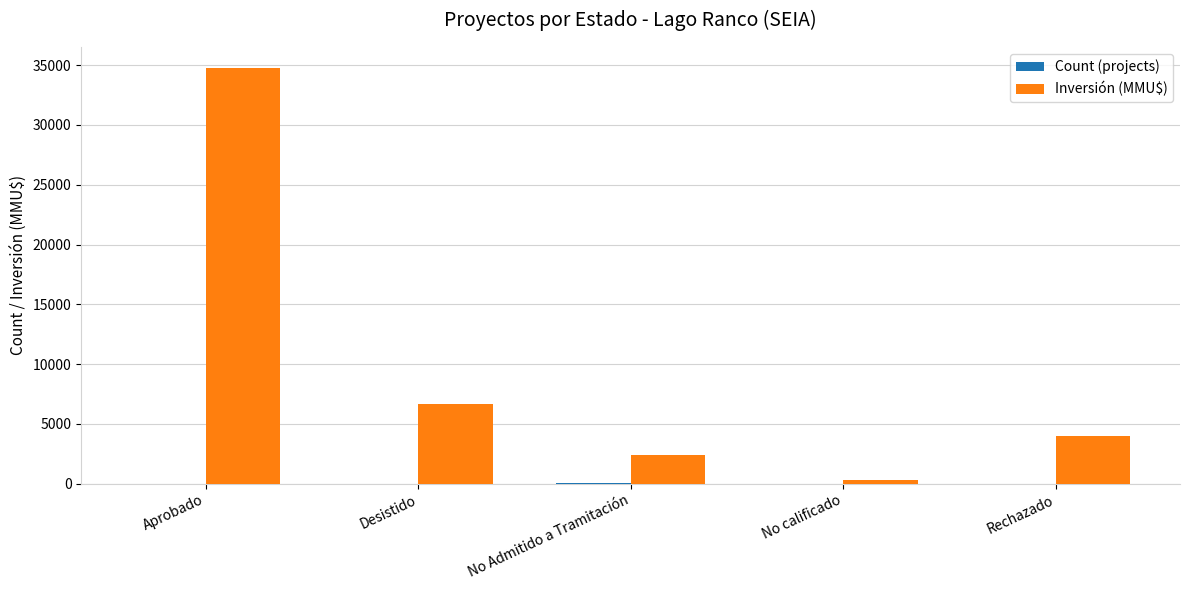

Where does the Inversión (MMU$) series first go above 4000?

Aprobado